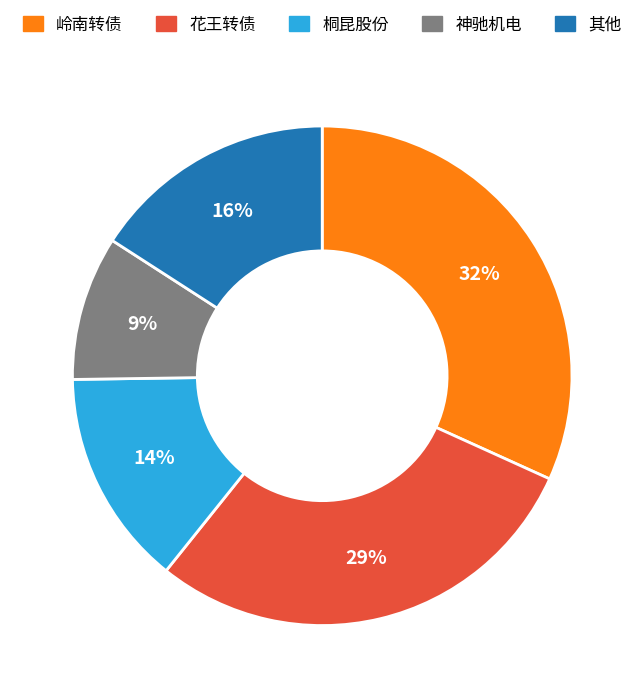

What is the smallest slice in the pie chart?

神驰机电